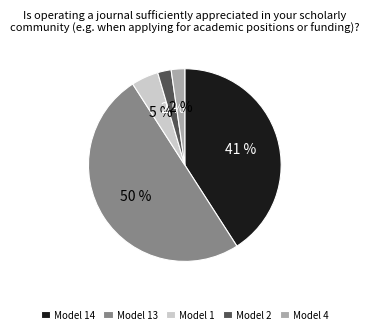

Do Model 2 and Model 4 together represent more than half of the pie?

No